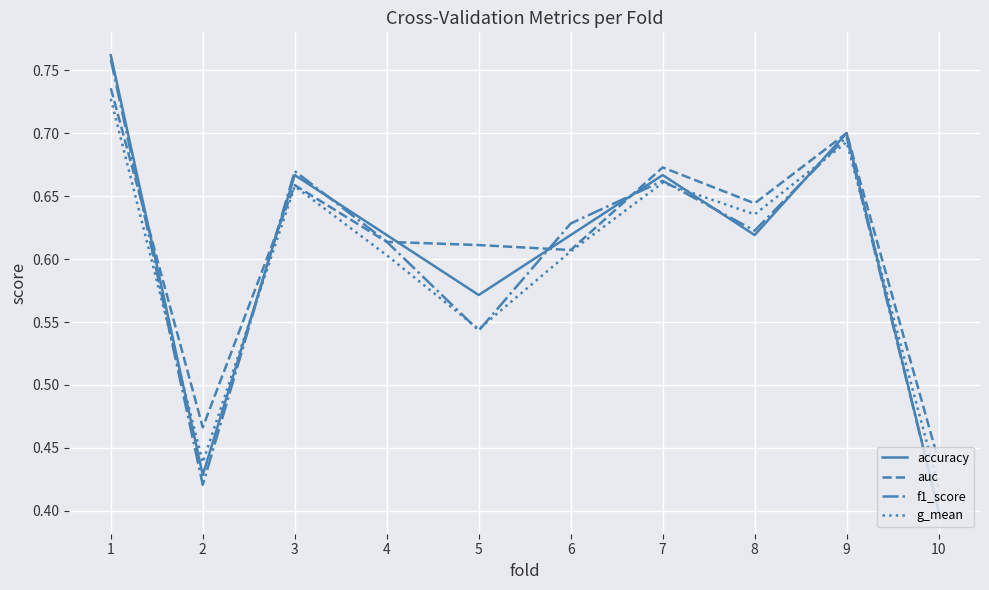

What are all the series names shown in the legend?

accuracy, auc, f1_score, g_mean